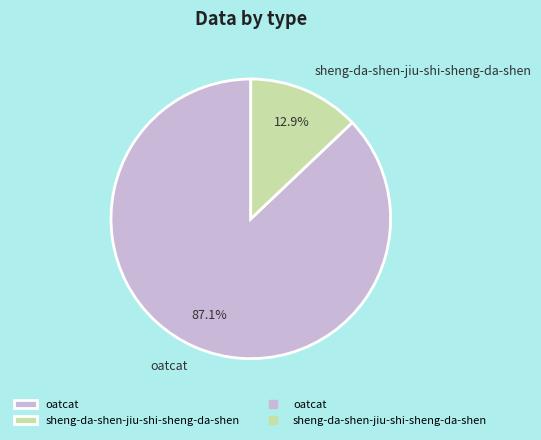

To the nearest percent, what portion does oatcat represent?

87%